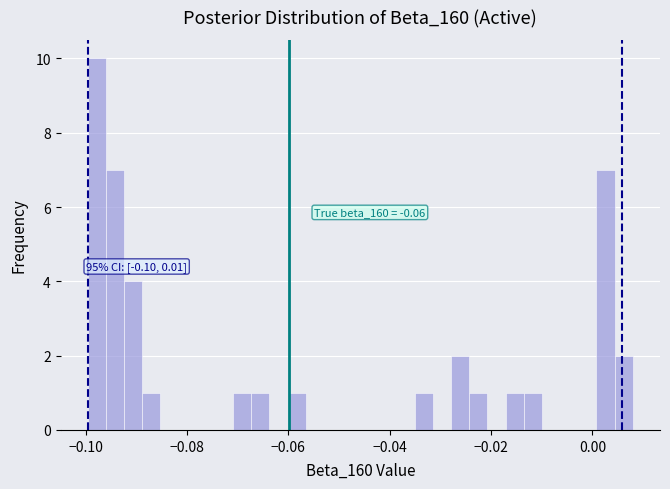

Around what value on the x-axis is the tallest bar? Give the approximate position of its centre, as read against the axis.

-0.098